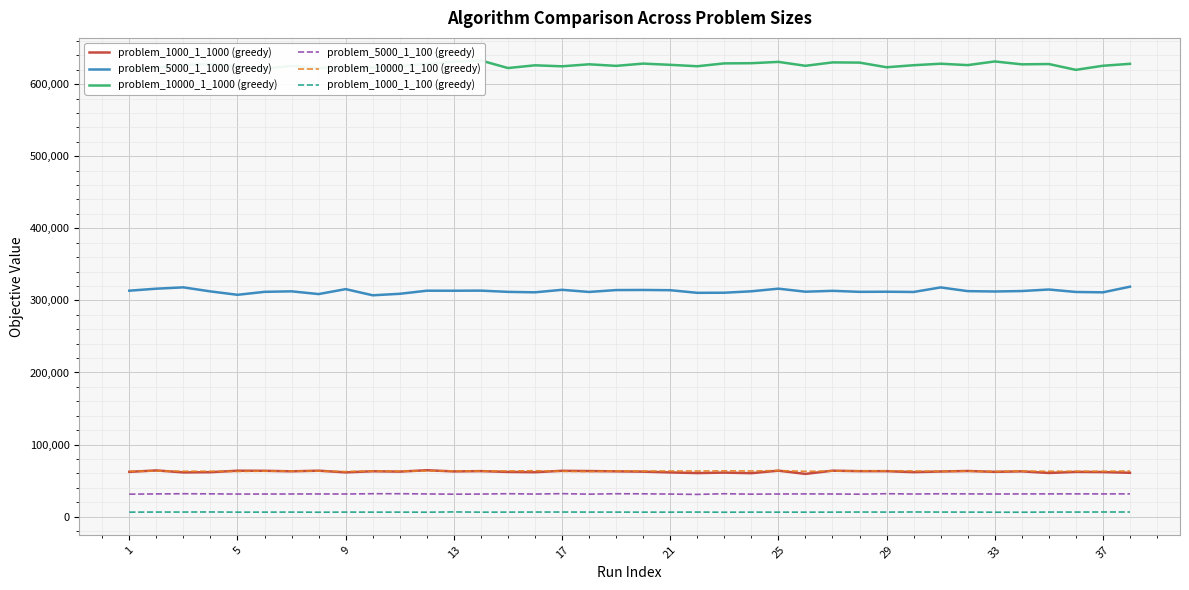

The value of problem_10000_1_100 (greedy) at 37 is 62972. True or false?

True